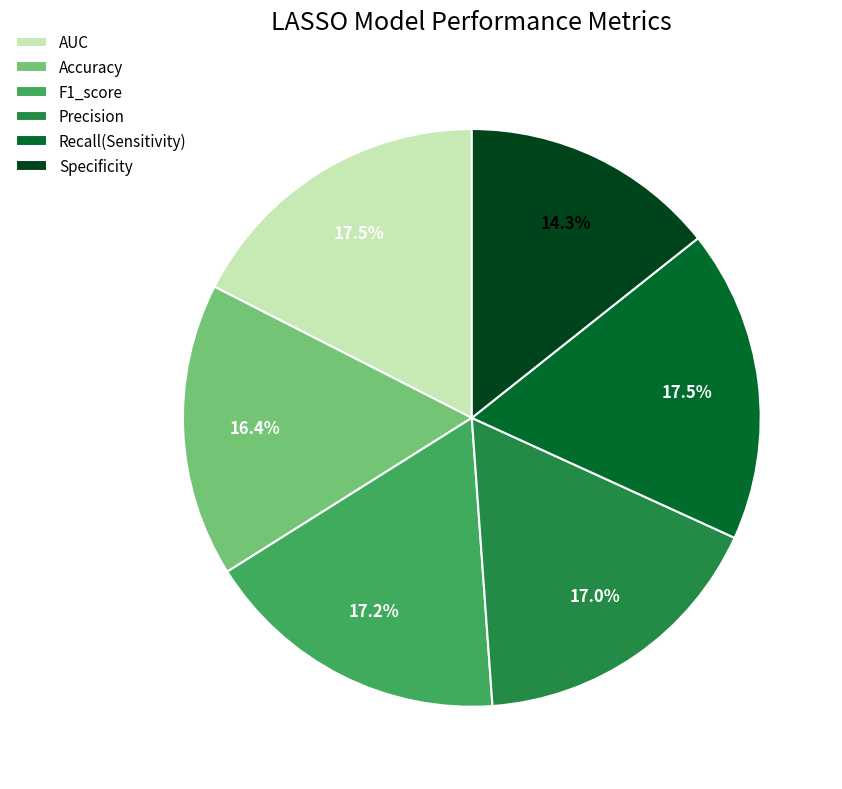

To the nearest percent, what portion does F1_score represent?

17%